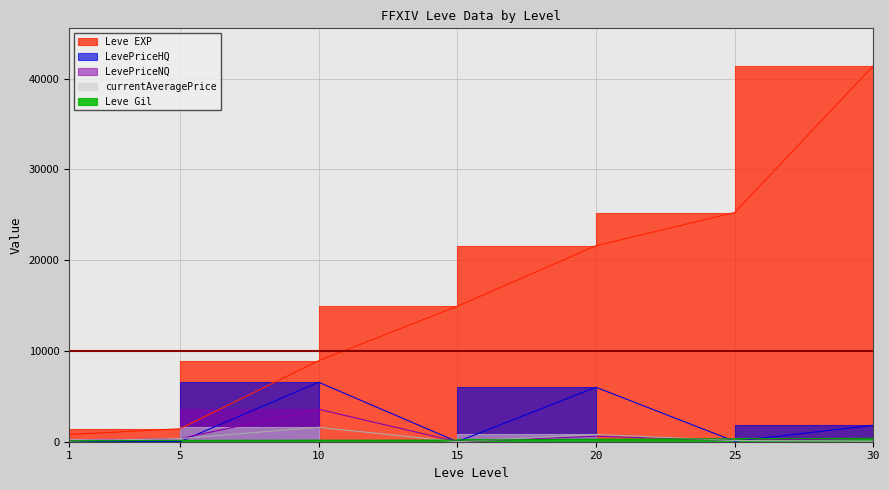

In currentAveragePrice, how many points are lower than both neighbors (excluding endpoints)?

1